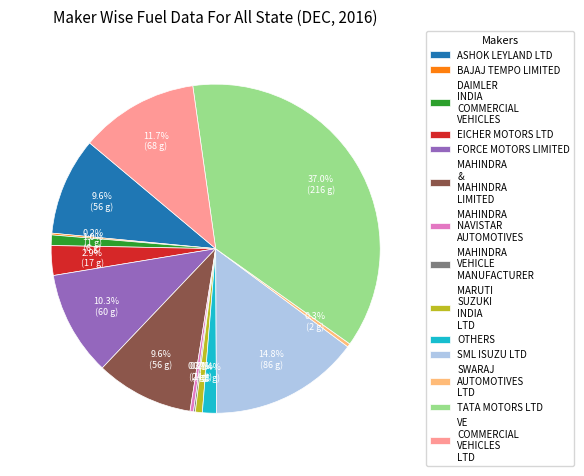

Approximately how many times larger is the value at FORCE MOTORS LIMITED compared to ASHOK LEYLAND LTD?

1.1